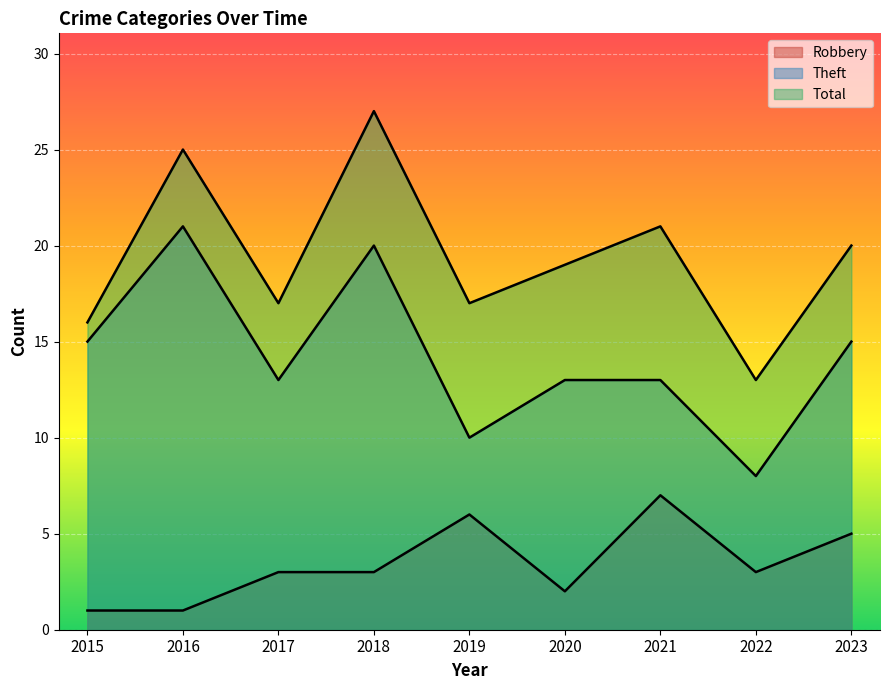

Reading left to right, list all the values displayed in this chart.

Robbery: 2015=1	2016=1	2017=3	2018=3	2019=6	2020=2	2021=7	2022=3	2023=5
Theft: 2015=15	2016=21	2017=13	2018=20	2019=10	2020=13	2021=13	2022=8	2023=15
Total: 2015=16	2016=25	2017=17	2018=27	2019=17	2020=19	2021=21	2022=13	2023=20